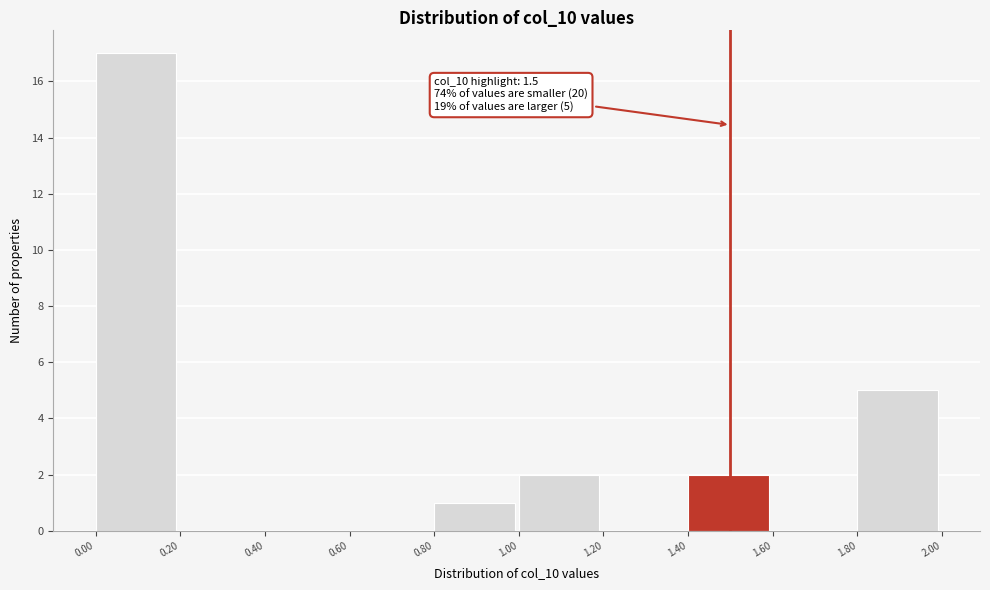

Over which range of the x-axis is the bar tallest?

0.00 to 0.20